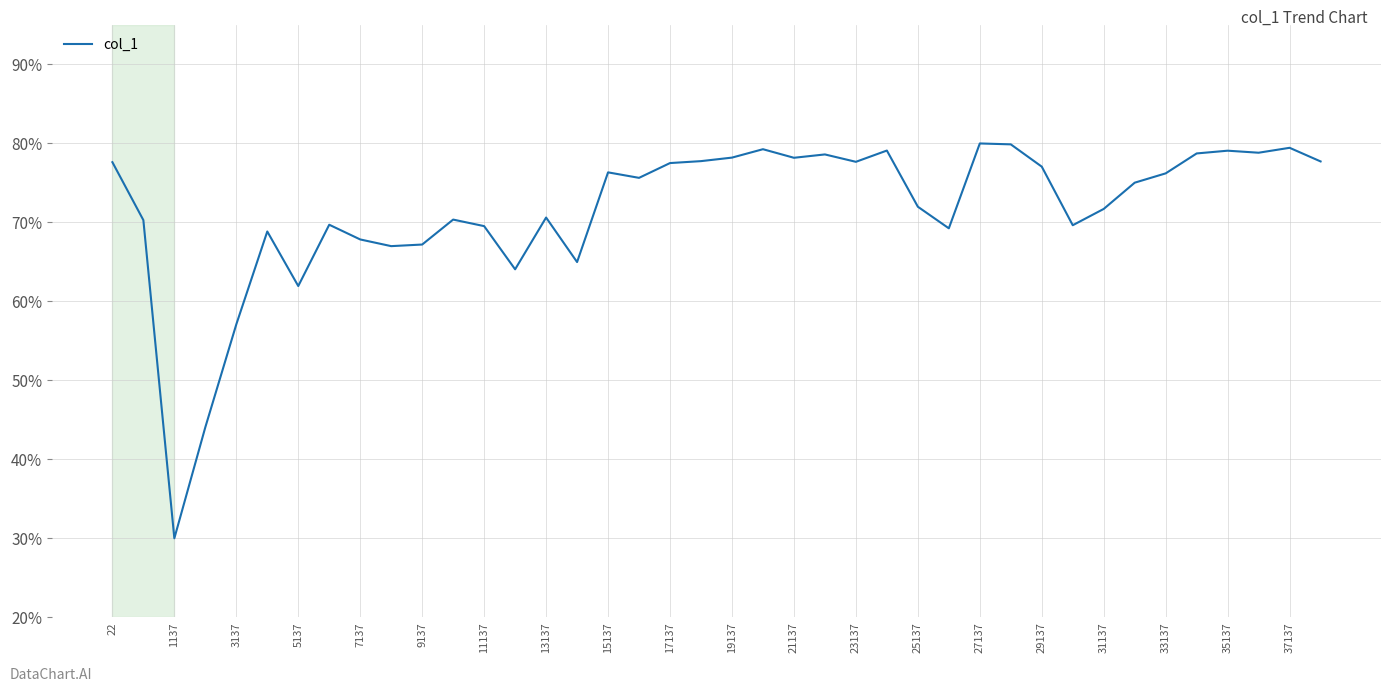

Is this an area chart (filled region under the line)?

No